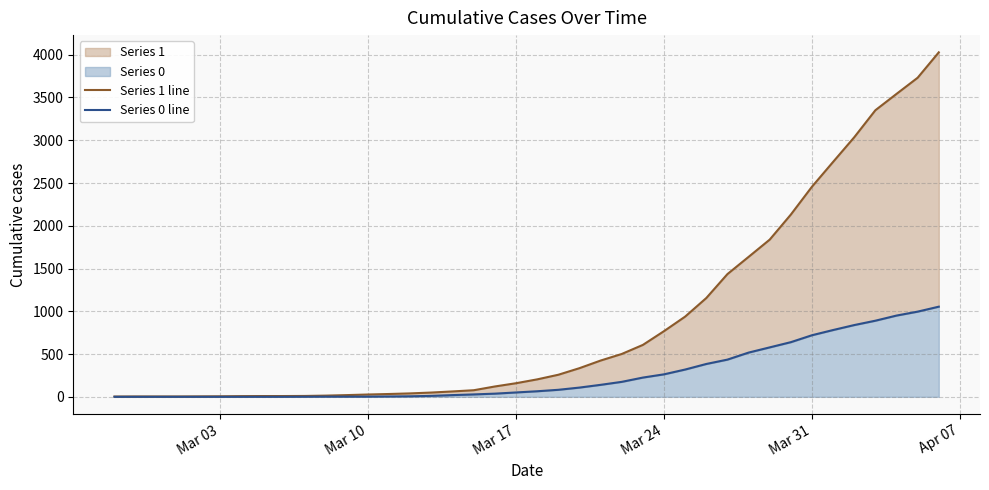

At Mar 24, list the series in order from smallest to largest.

Series 0 line, Series 1 line